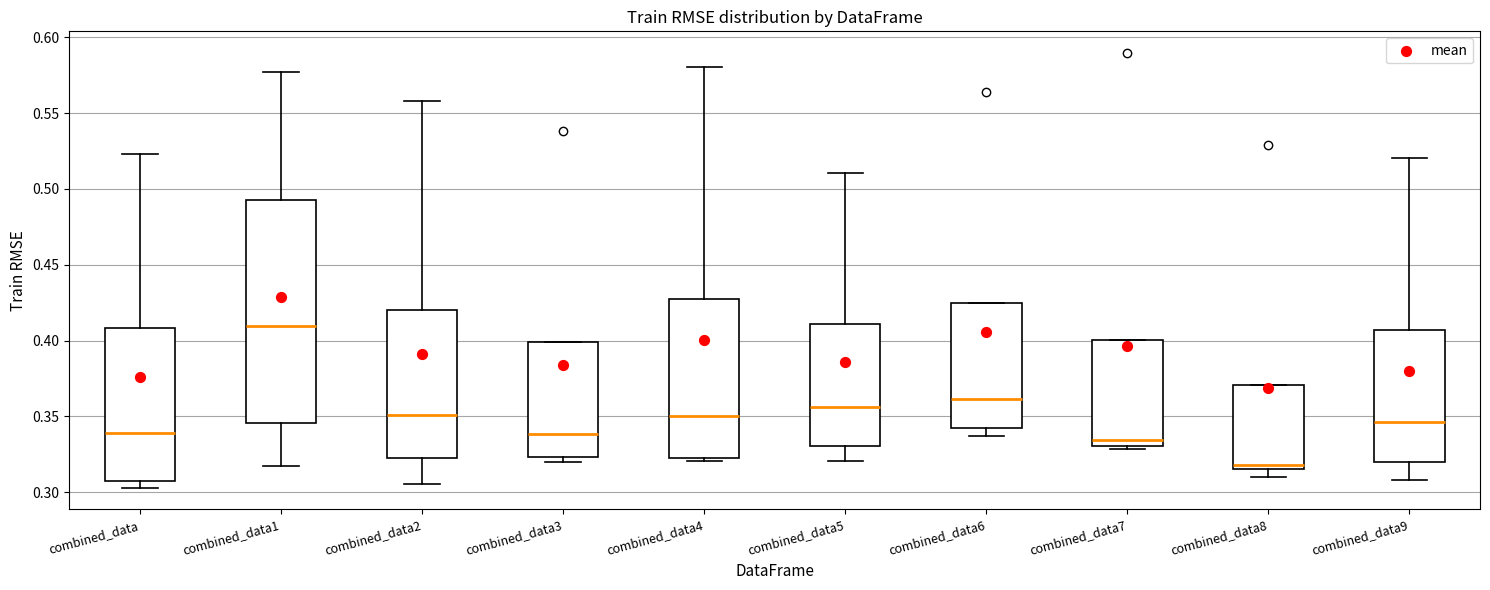

Which box has the highest median line?

combined_data1